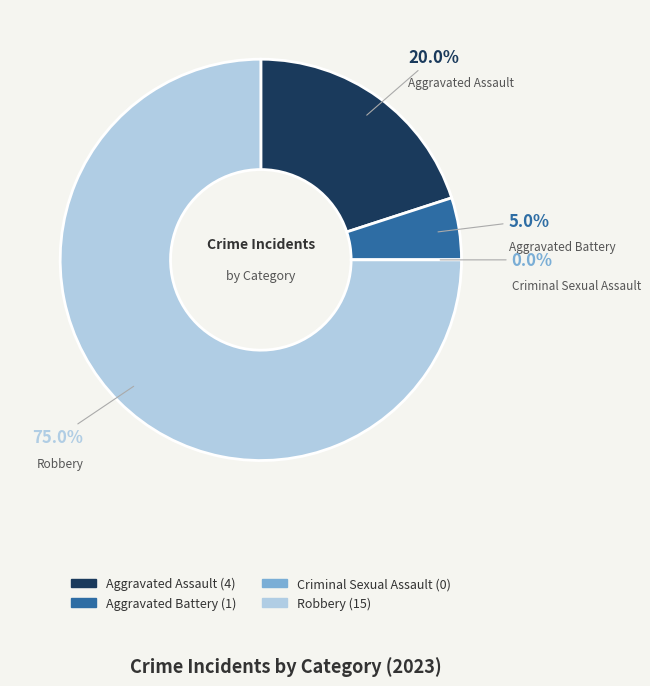

Is Robbery the majority of the pie?

Yes